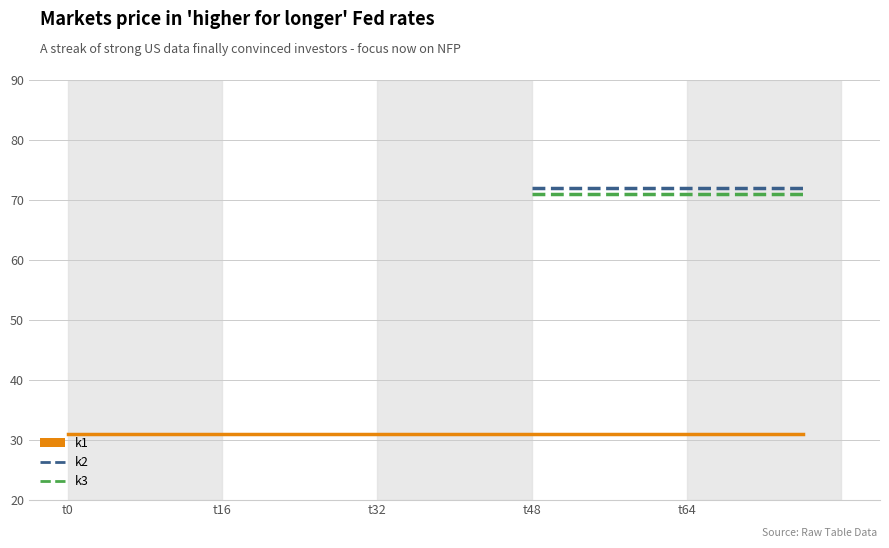

At which label is k1 closest to 31?

t0